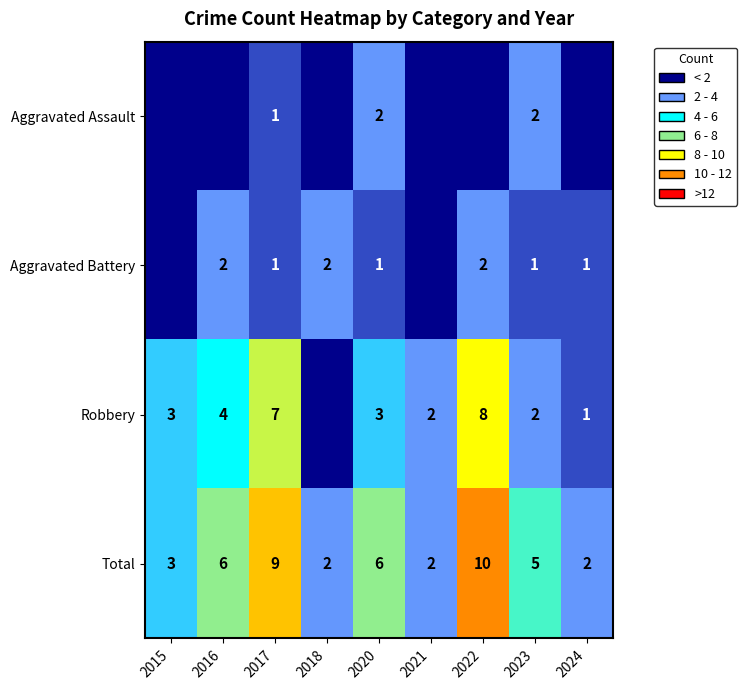

What is the spread (max minus min) of values at 2017?

8